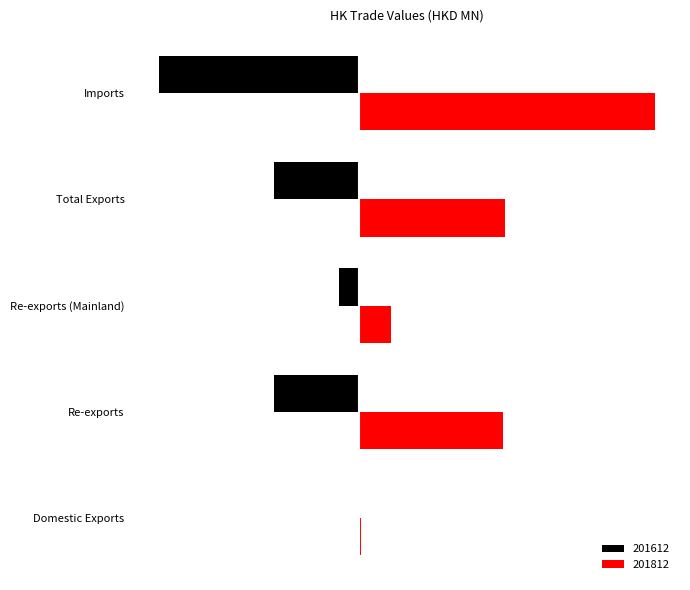

What are all the series names shown in the legend?

201612, 201812